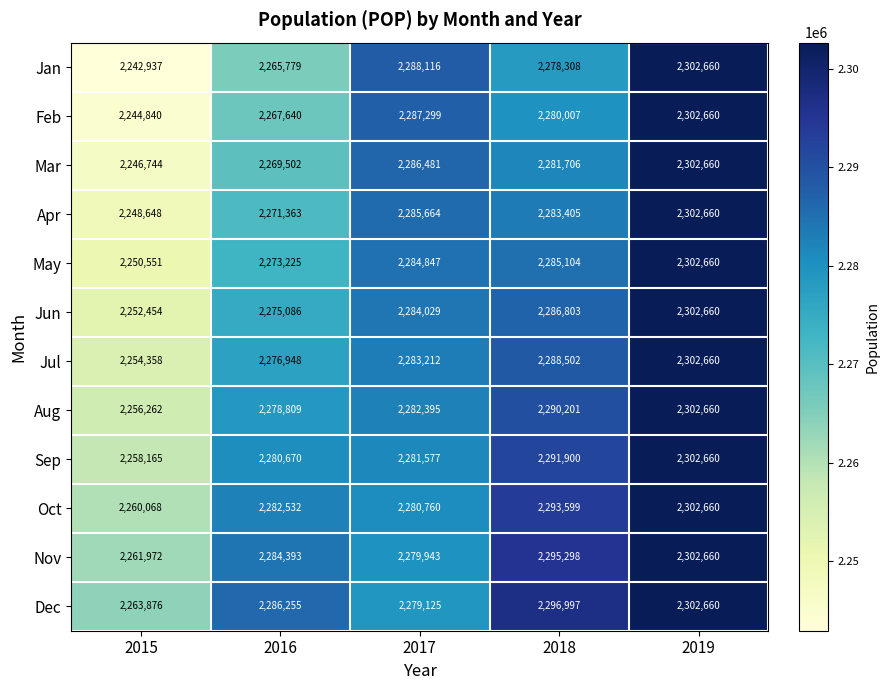

How many series are shown in this chart?

12